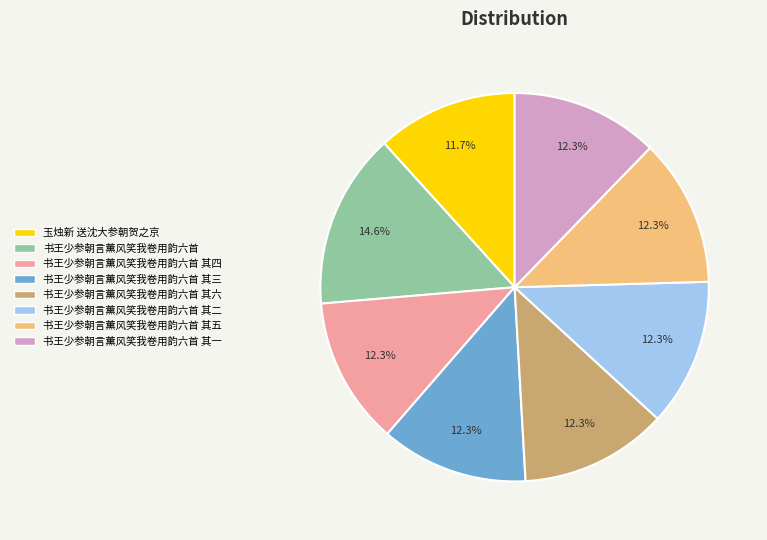

Does any single category account for the majority?

No